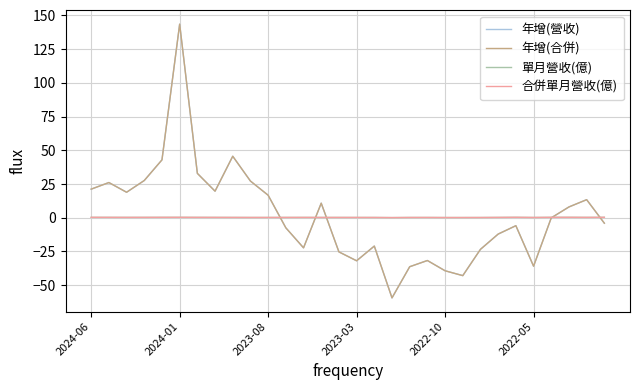

True or false: 單月營收(億) and 合併單月營收(億) cross at least once.

False